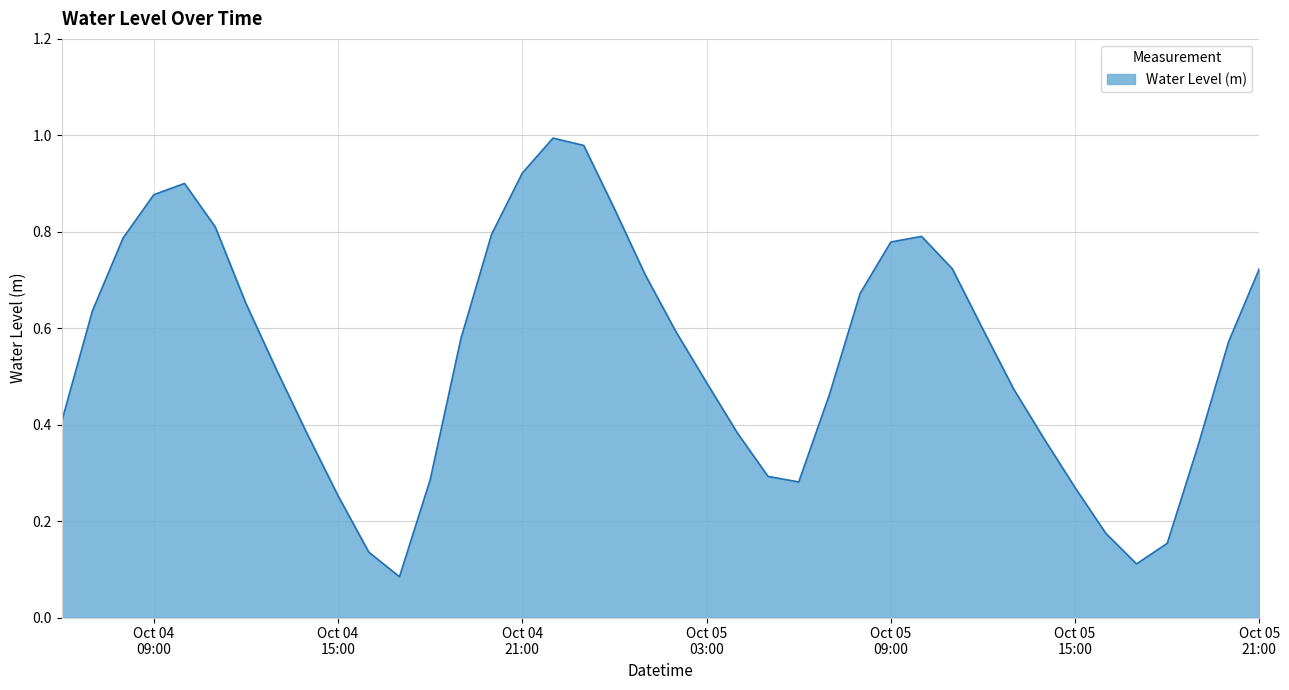

How many points are higher than both their immediate neighbors (excluding endpoints)?

3